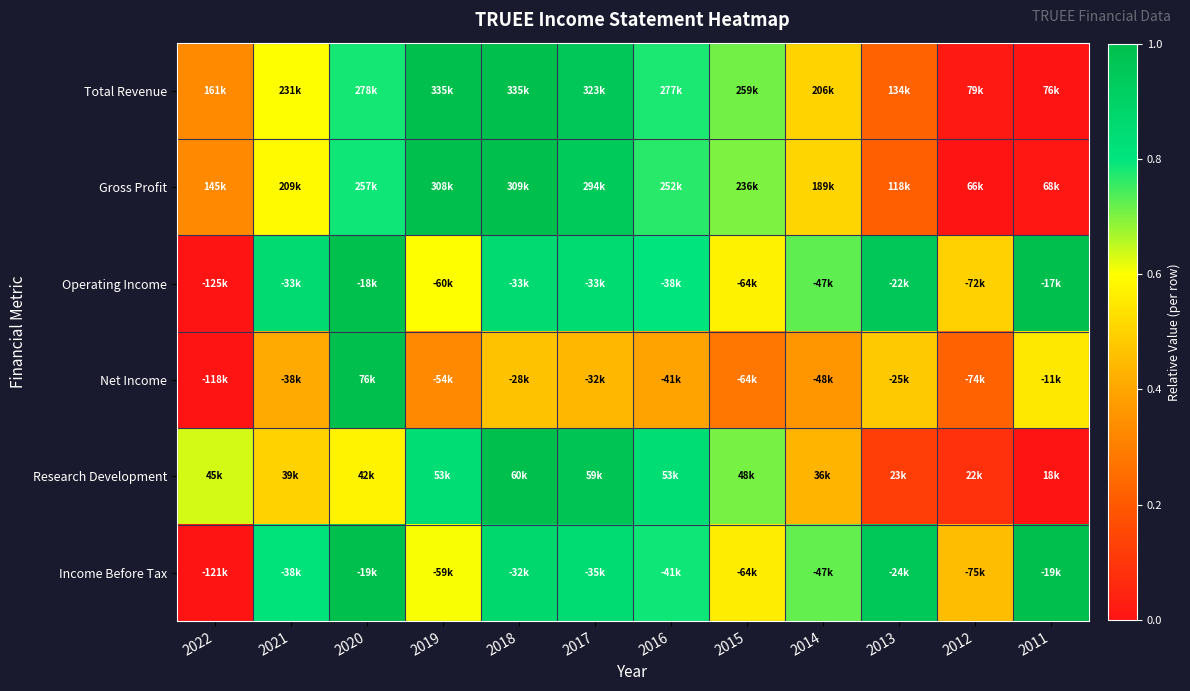

At how many categories does at least one series exceed 0?

12